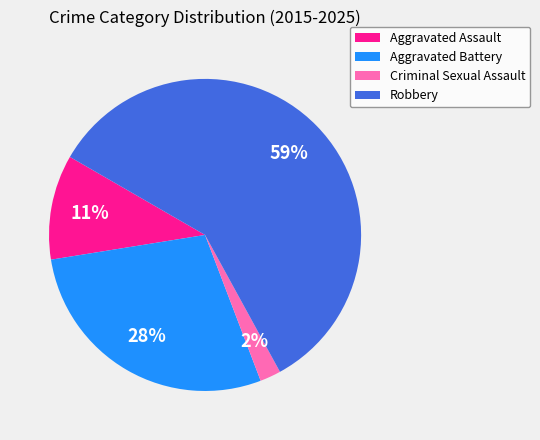

The Robbery slice represents 9% of the pie. True or false?

False